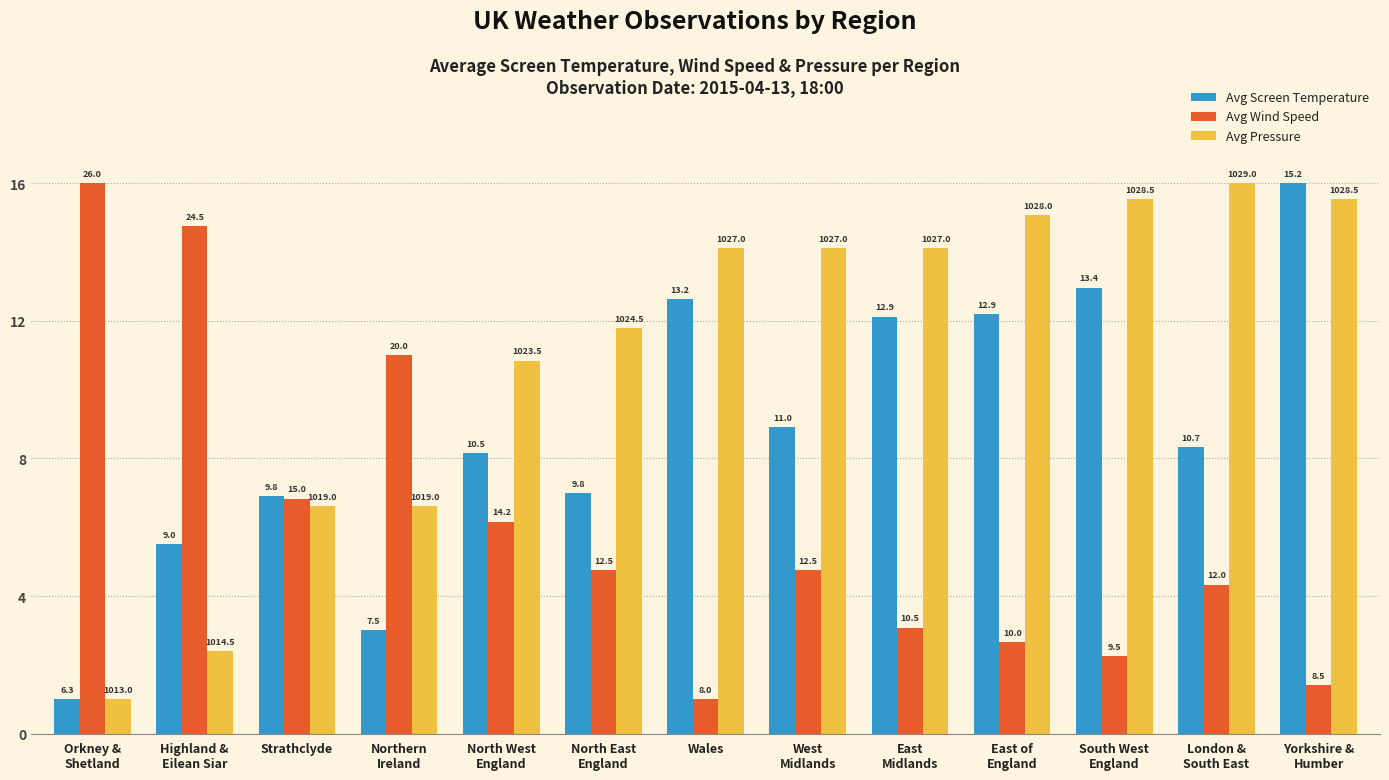

What are all the series names shown in the legend?

Avg Screen Temperature, Avg Wind Speed, Avg Pressure